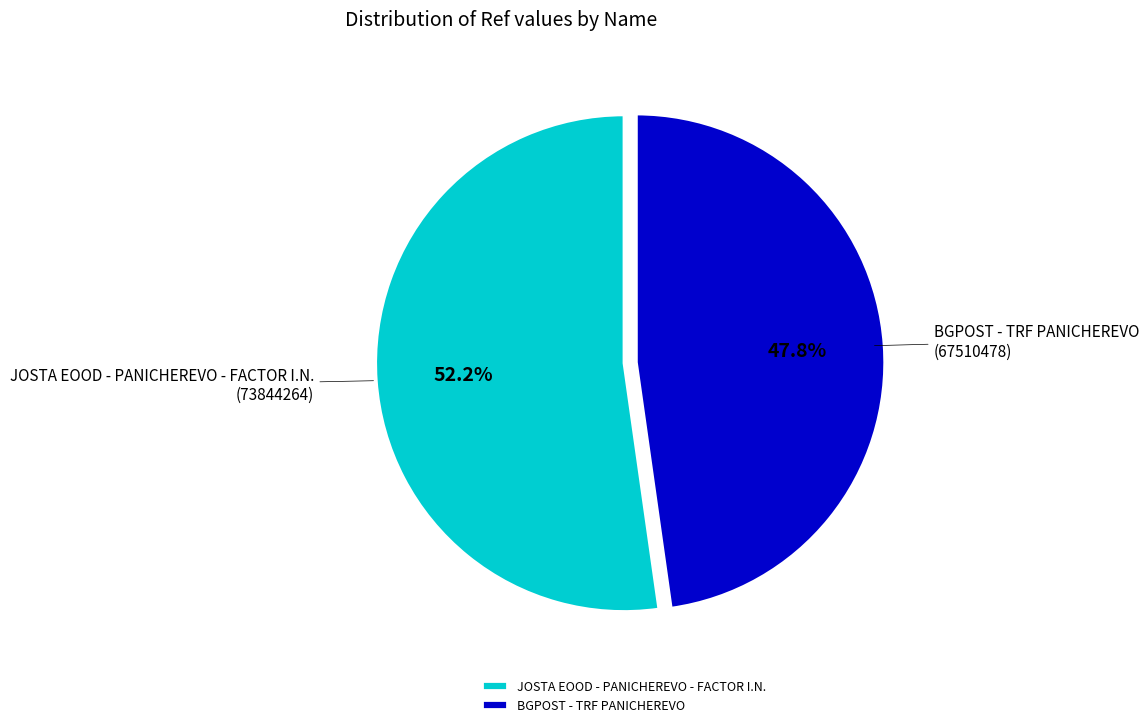

How much of the chart is everything except BGPOST - TRF PANICHEREVO?

52.2%